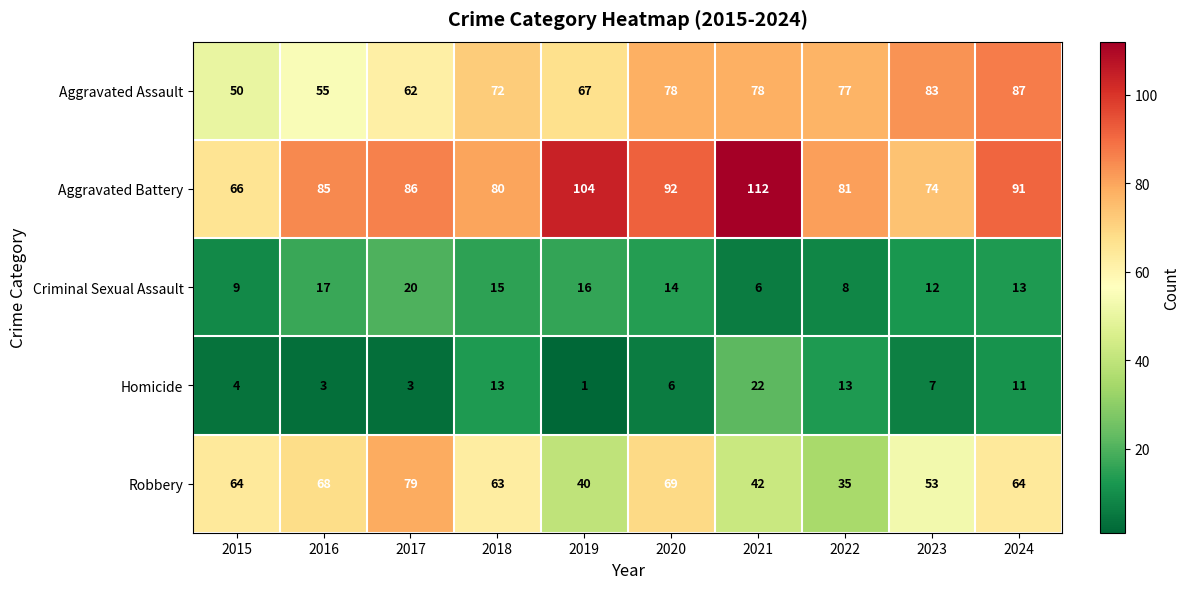

Which series has the largest total across all categories?

Aggravated Battery